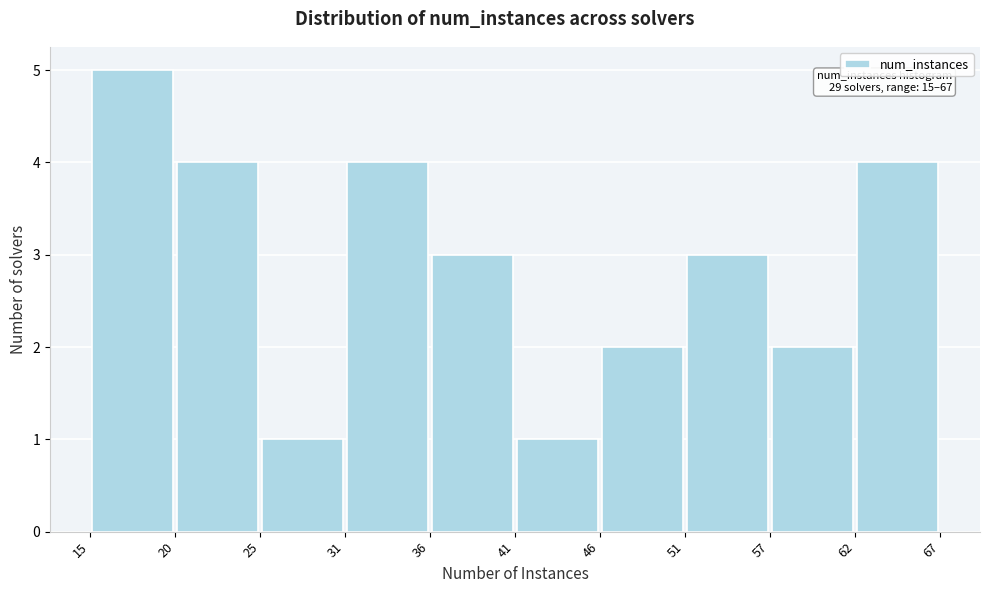

Which range on the x-axis has the tallest bar?

15 to 20